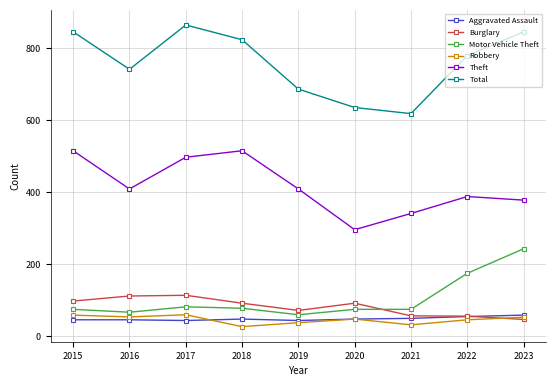

How many data points in Total are less than 779?

4